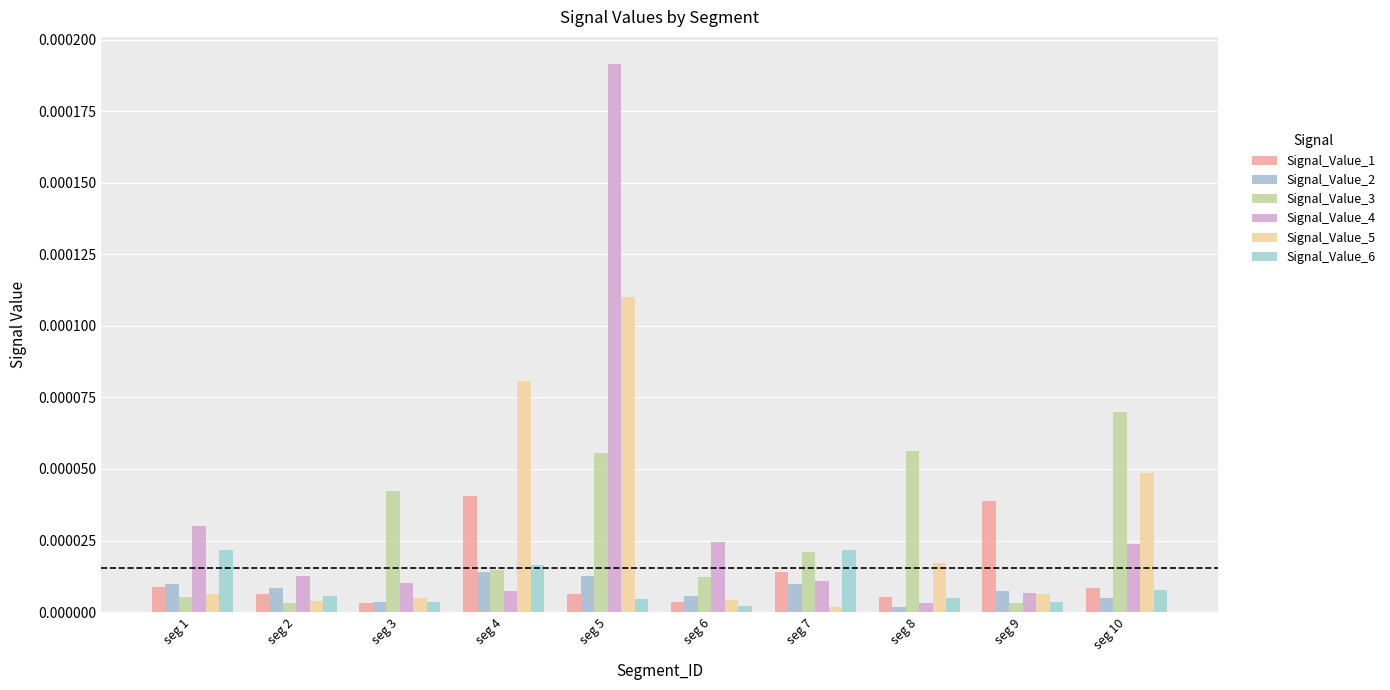

The Signal_Value_5 series shows 0.0 at seg 3. True or false?

True